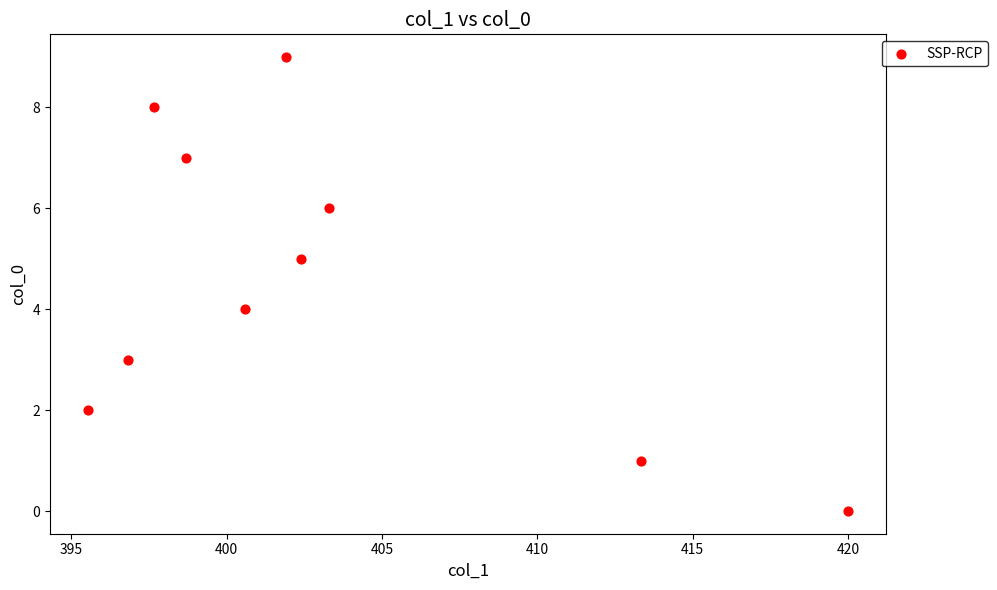

What is the range of Y values (max minus min)?

9